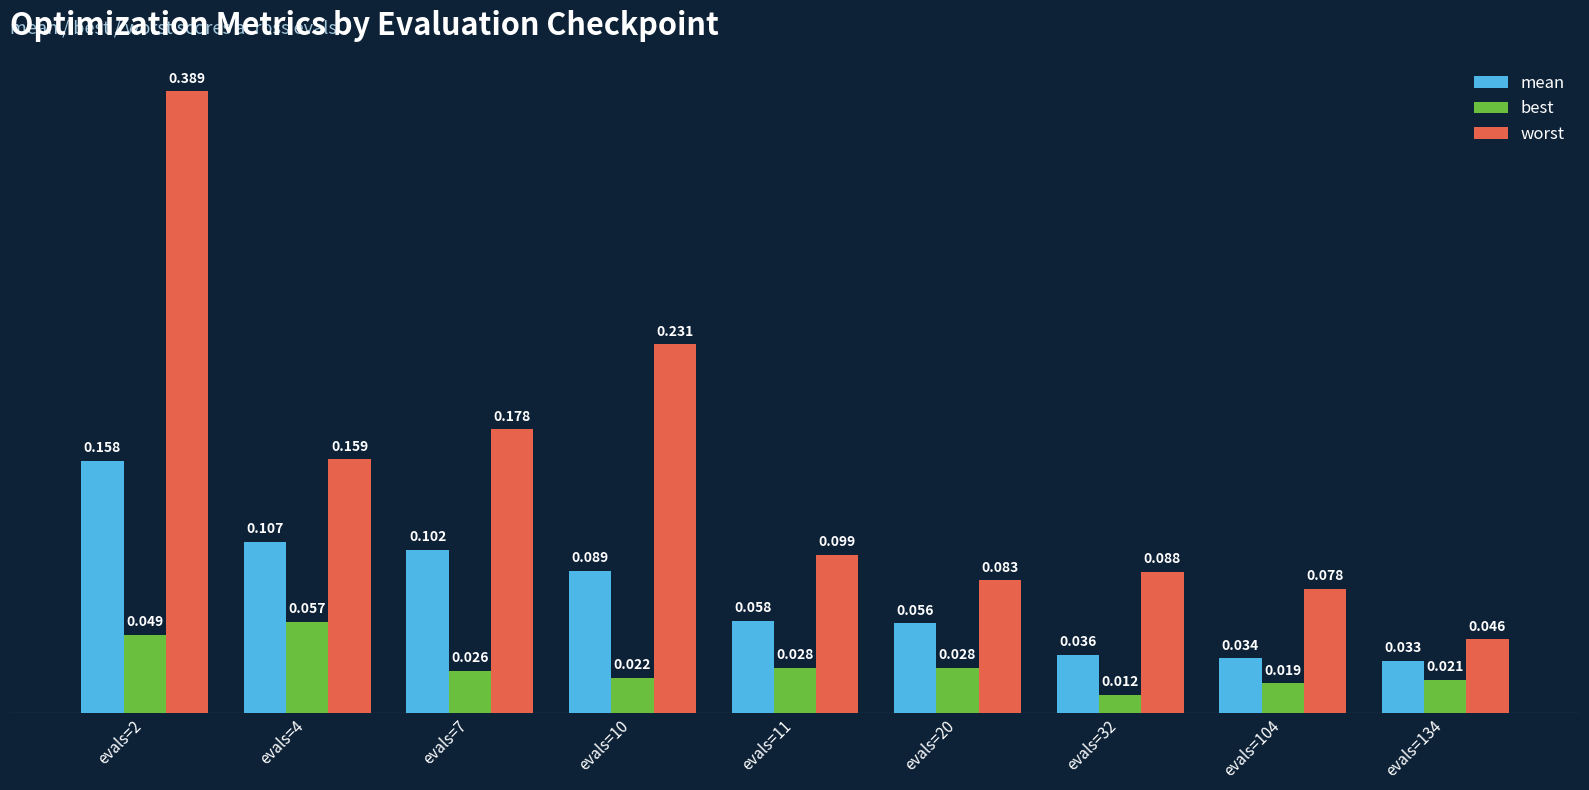

Does the chart contain stacked bars?

No